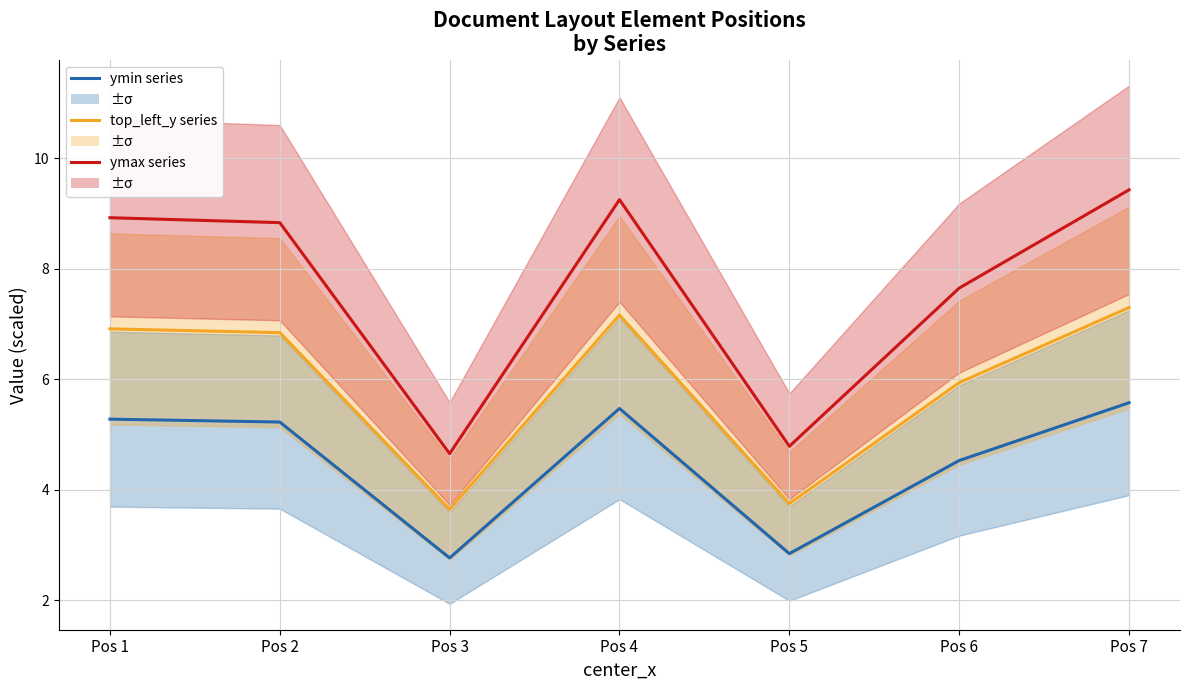

What is the average value of the top_left_y series series?

5.9